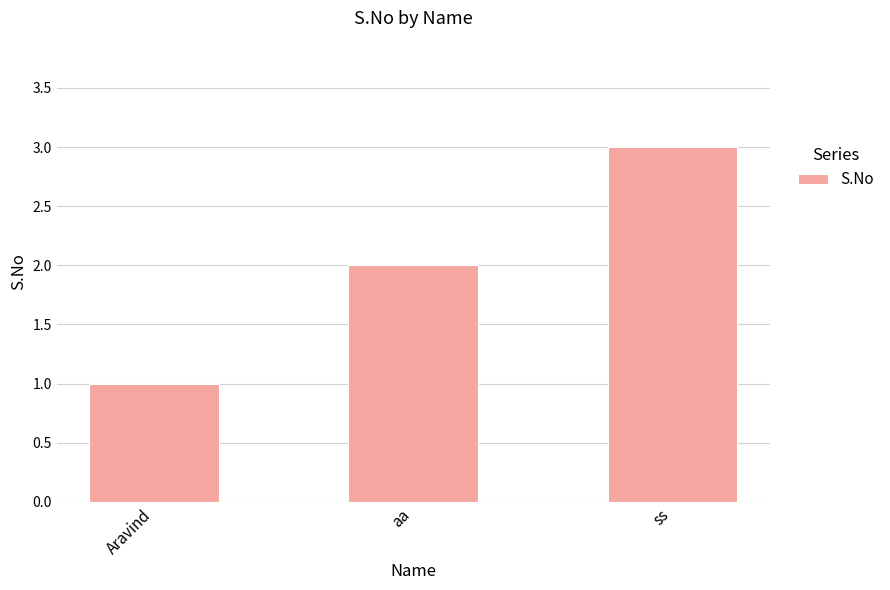

What is the smallest value displayed?

1